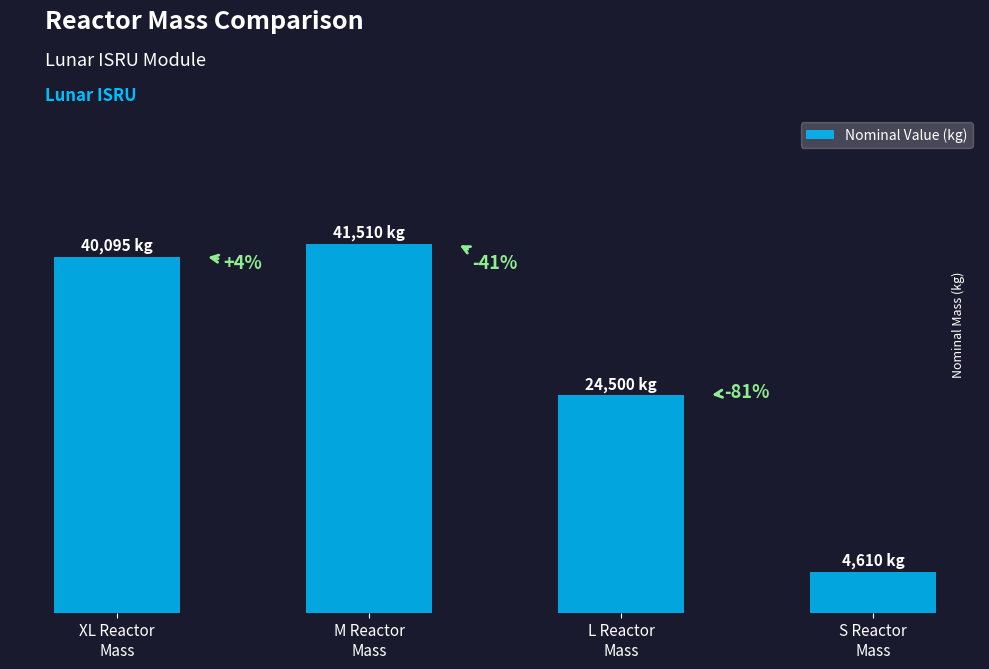

Is it true that the value at M Reactor
Mass is 61604?

False